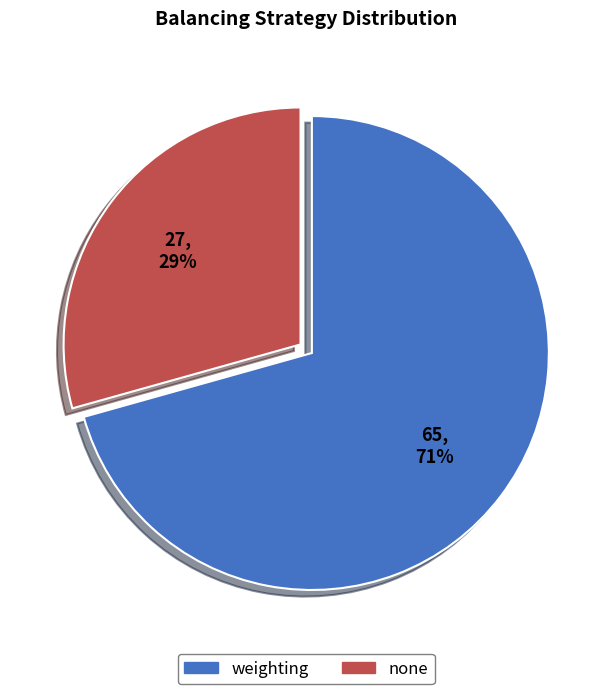

How many slices are in this pie chart?

2